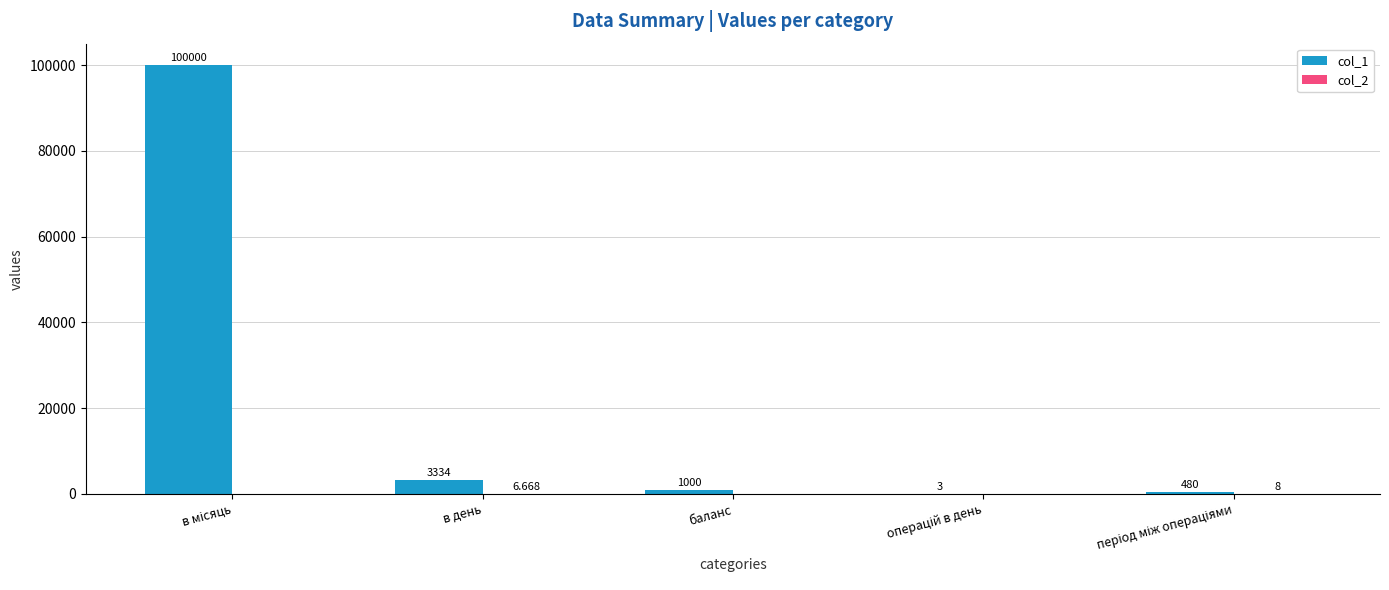

Where is col_1 nearest to the value 50001?

в день